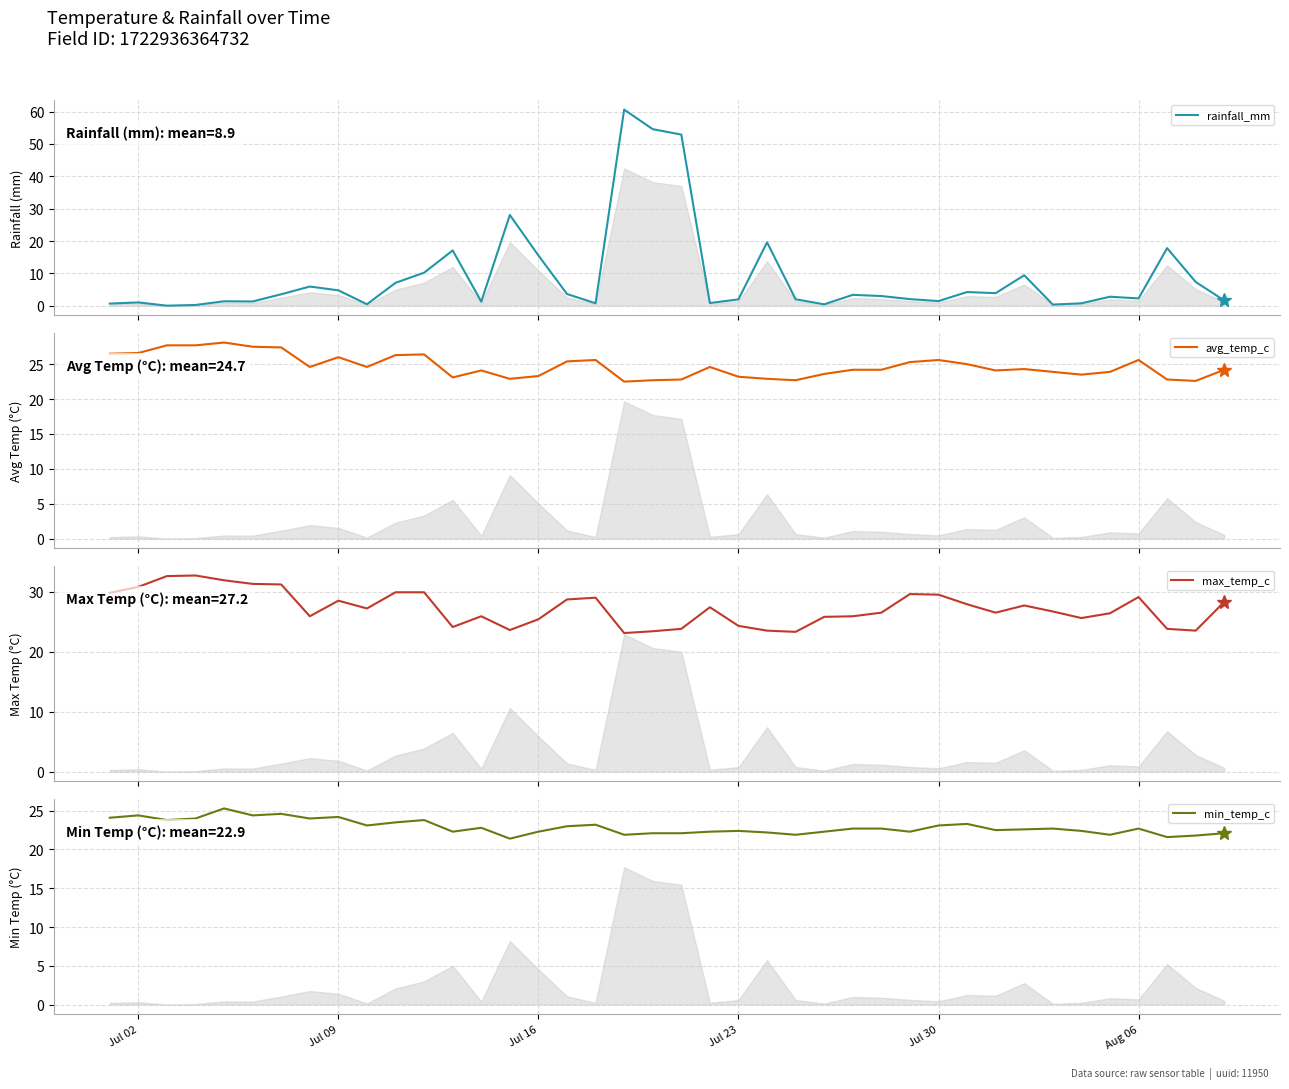

How many data points in avg_temp_c are above 24?

25